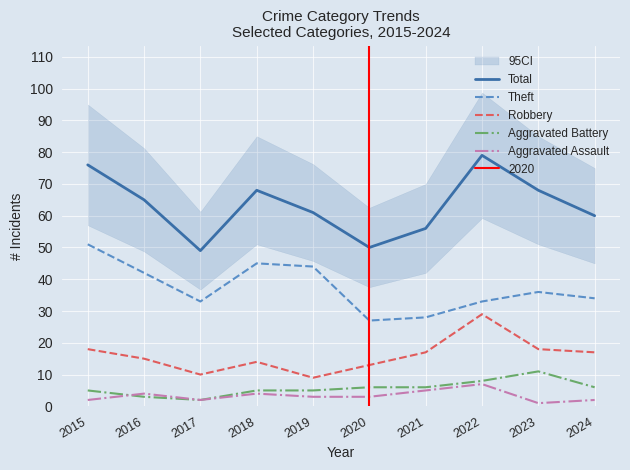

The Aggravated Battery series shows 1 at 2016. True or false?

False